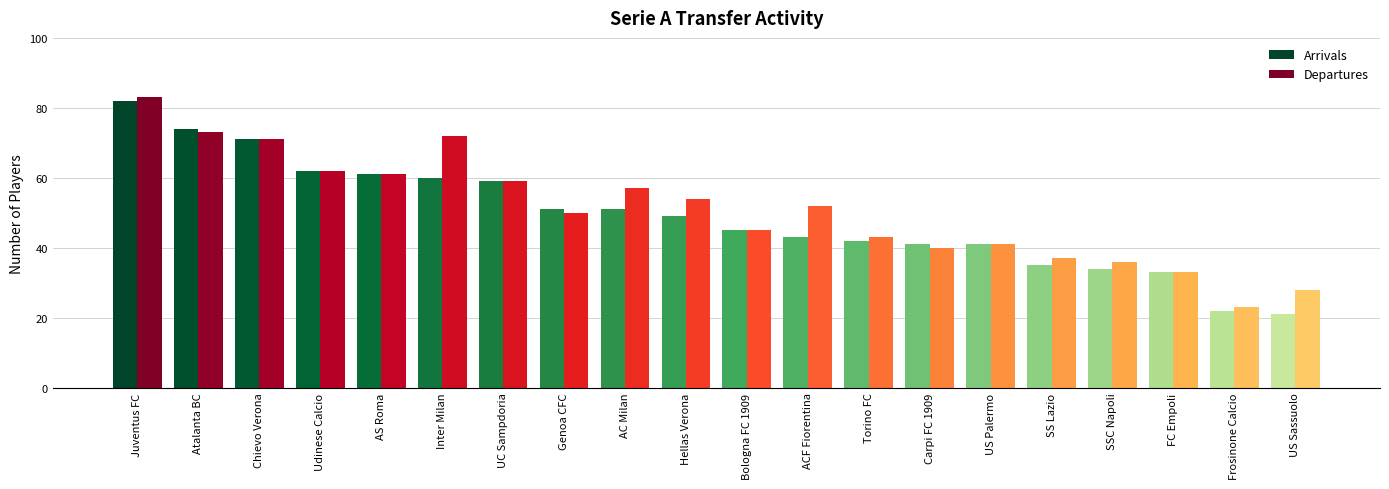

Reading left to right, list all the values displayed in this chart.

Arrivals: 82	74	71	62	61	60	59	51	51	49	45	43	42	41	41	35	34	33	22	21
Departures: 83	73	71	62	61	72	59	50	57	54	45	52	43	40	41	37	36	33	23	28